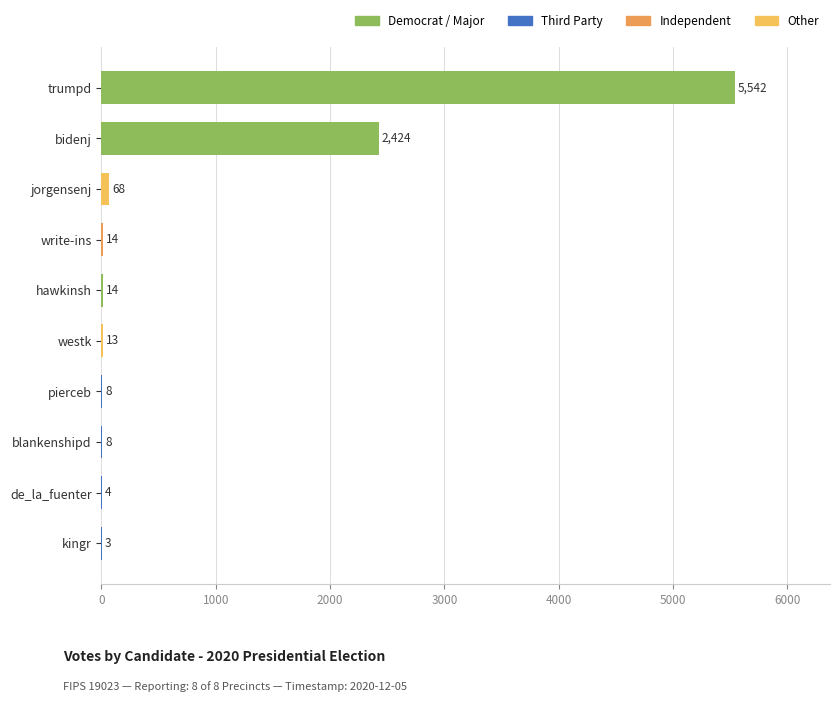

The chart shows a value of 14 at write-ins. True or false?

True